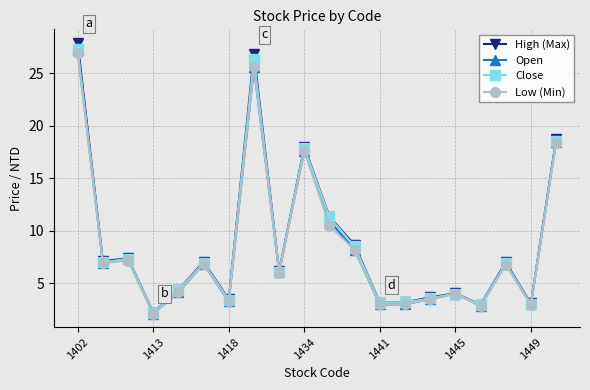

What is the value of the High (Max) point at the 14th from the left?

3.2